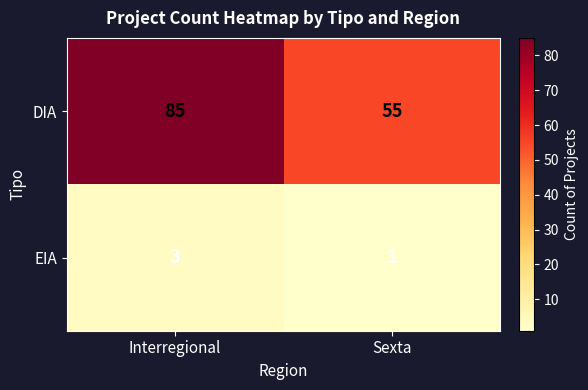

How many series are shown in this chart?

2